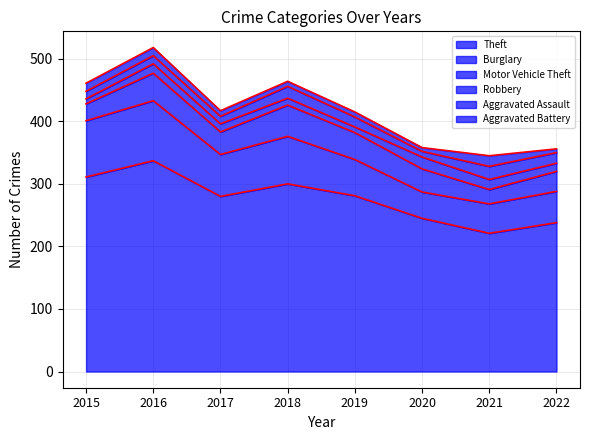

Does the chart have visible grid lines?

Yes